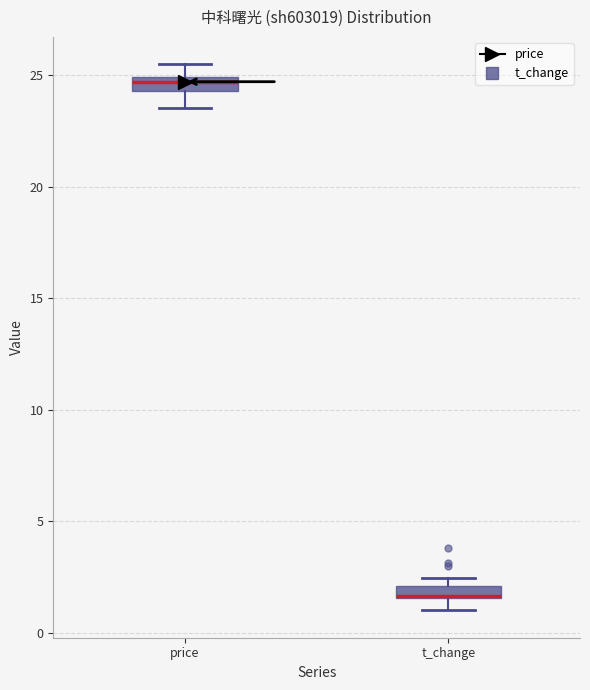

Where does the upper whisker of the box for price end on the y-axis? The values are not printed on the chart, so give them approximately, as read against the axis.

25.5